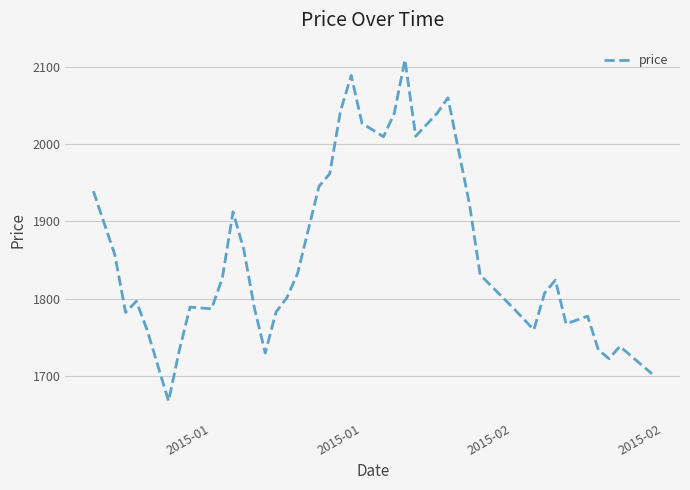

What is the maximum value shown in the chart?

2108.9